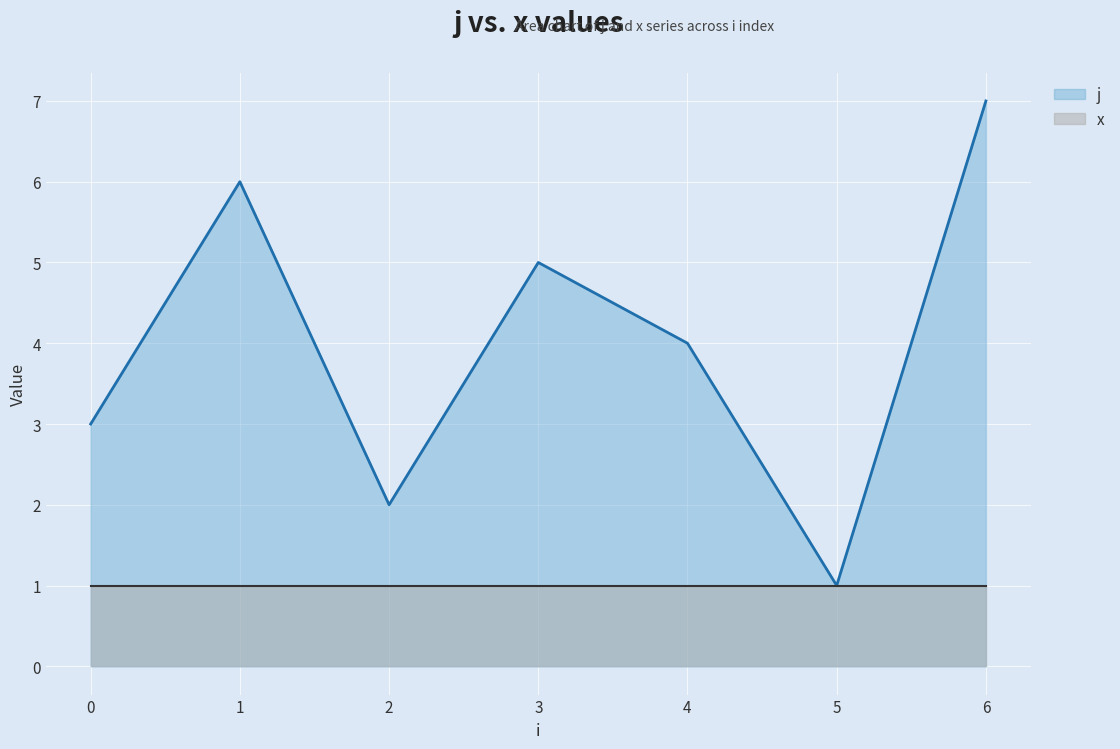

What is the change in value from 3 to 4?

-1